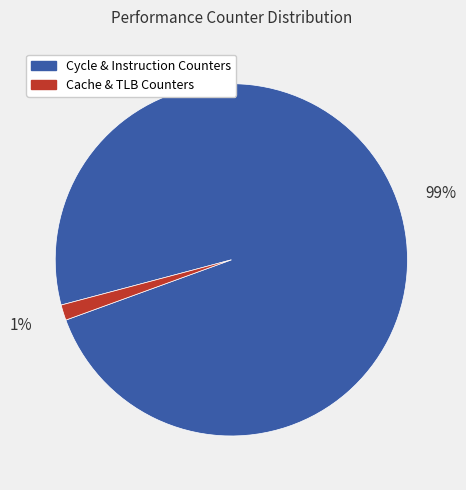

To the nearest percent, what is the average slice percentage?

50%